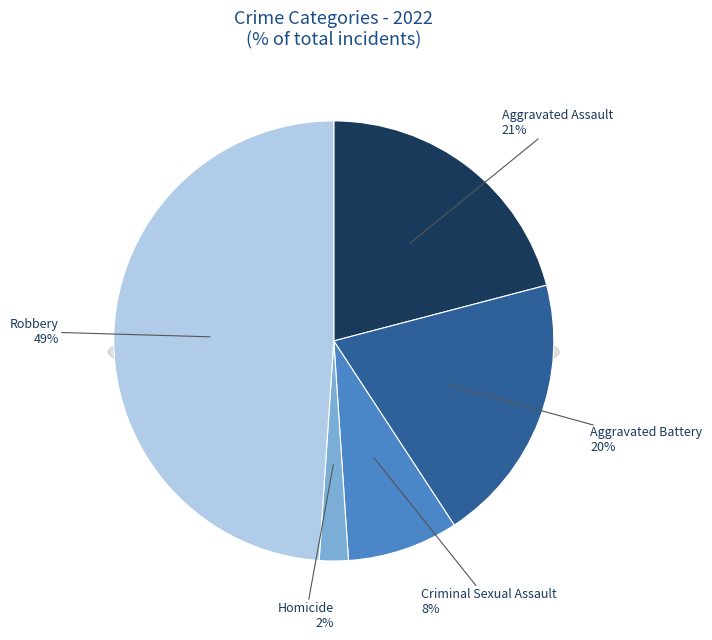

How many slices are in this pie chart?

5